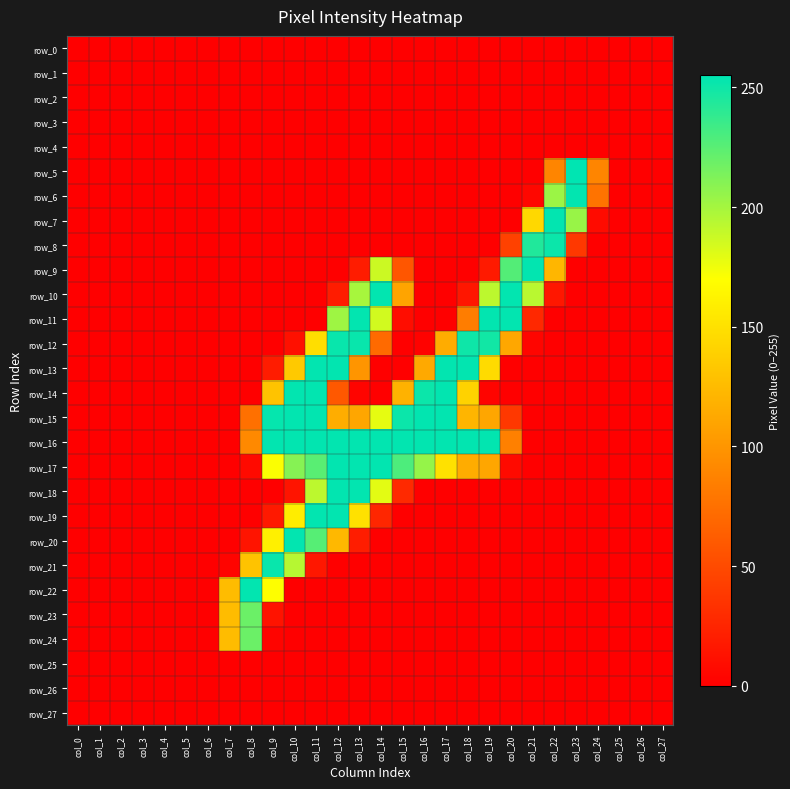

Which category has the lowest value in the row_27 series?

col_0